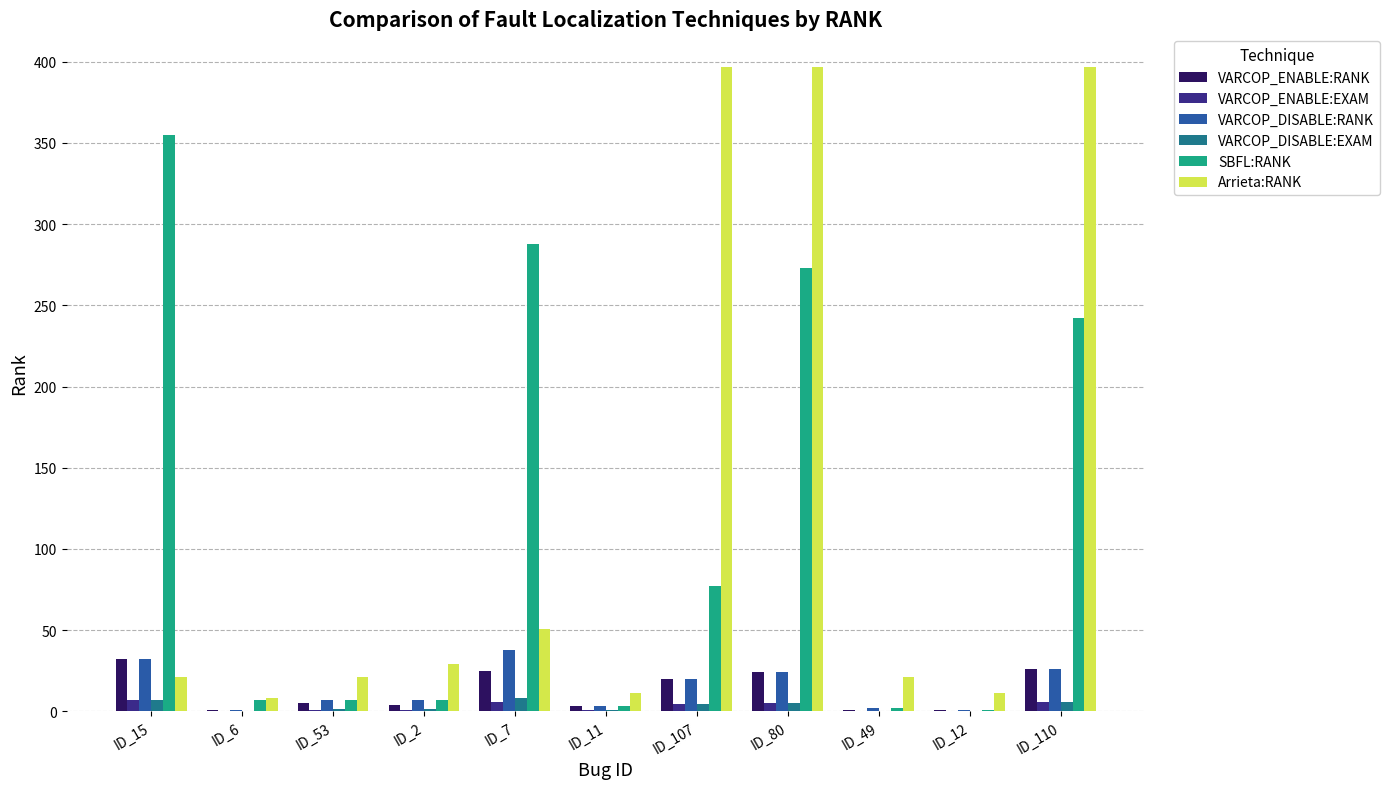

Is the value of VARCOP_ENABLE:EXAM at ID_110 greater than the value of VARCOP_ENABLE:RANK at ID_80?

No